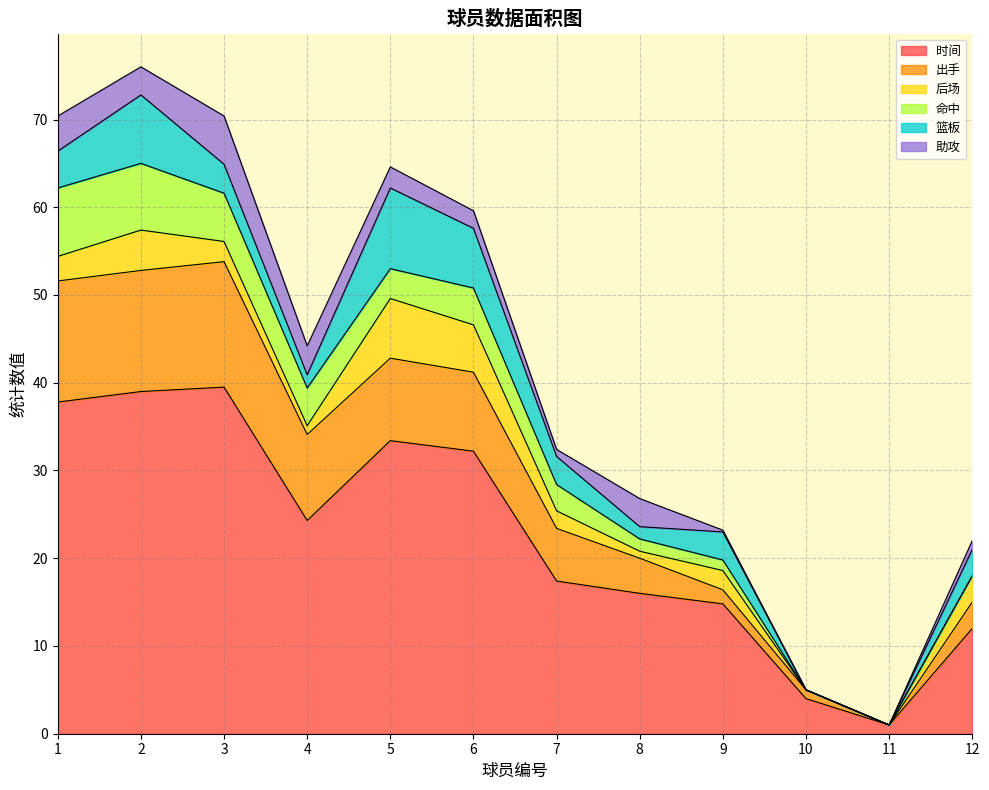

What is the spread (max minus min) of values at 7?

16.6